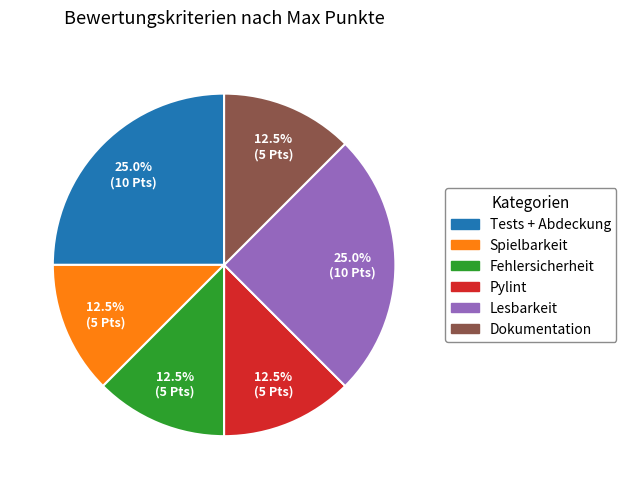

Does Fehlersicherheit account for over 50% of the chart?

No